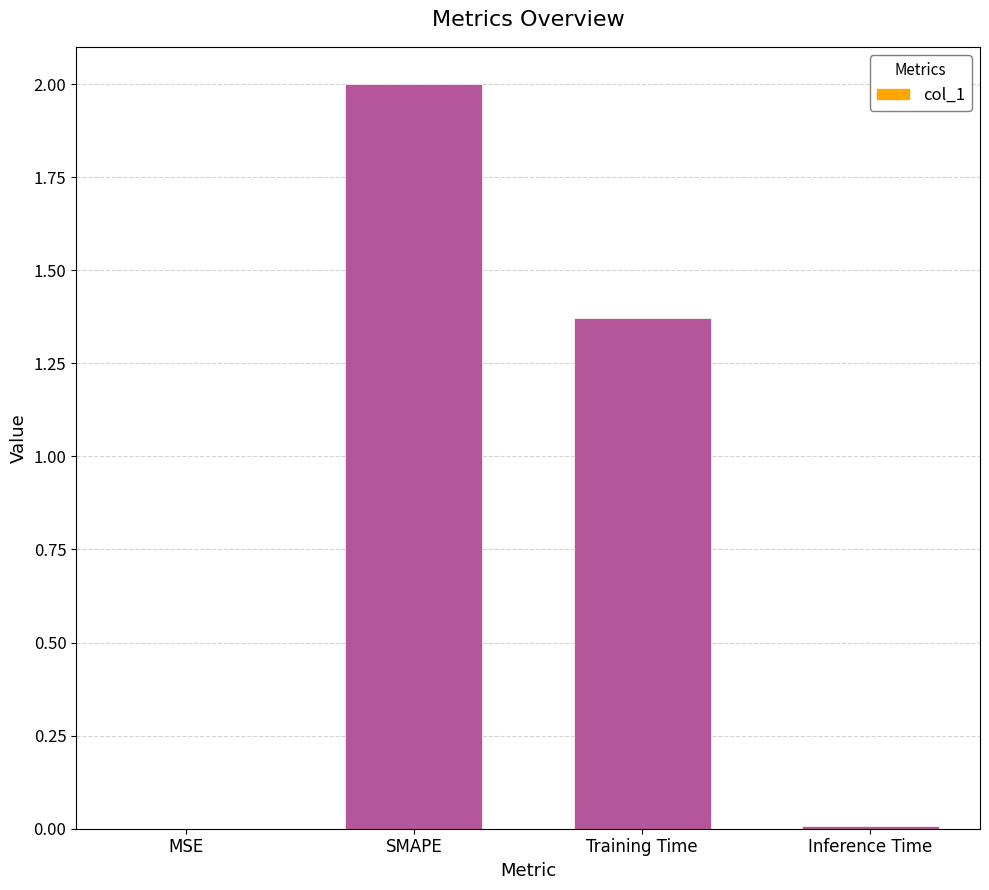

Where is the data nearest to the value 1?

Training Time